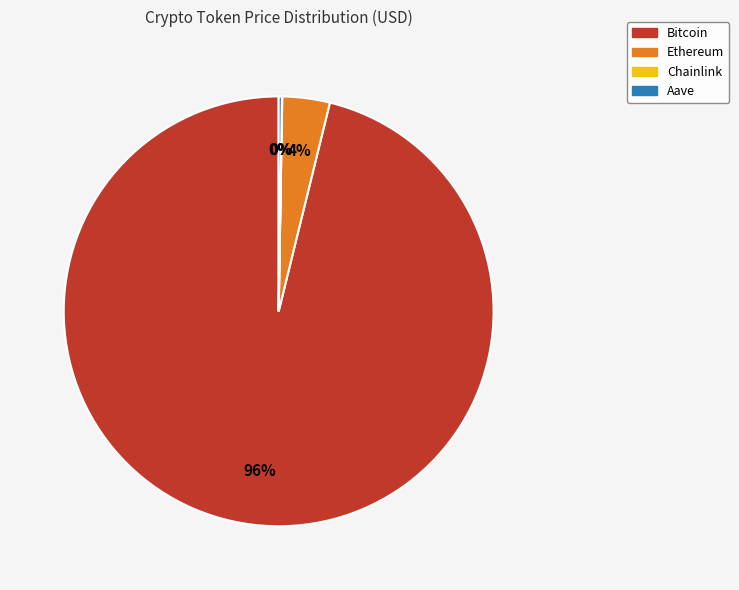

To the nearest percent, what is the difference between the largest and smallest slice percentages?

96%